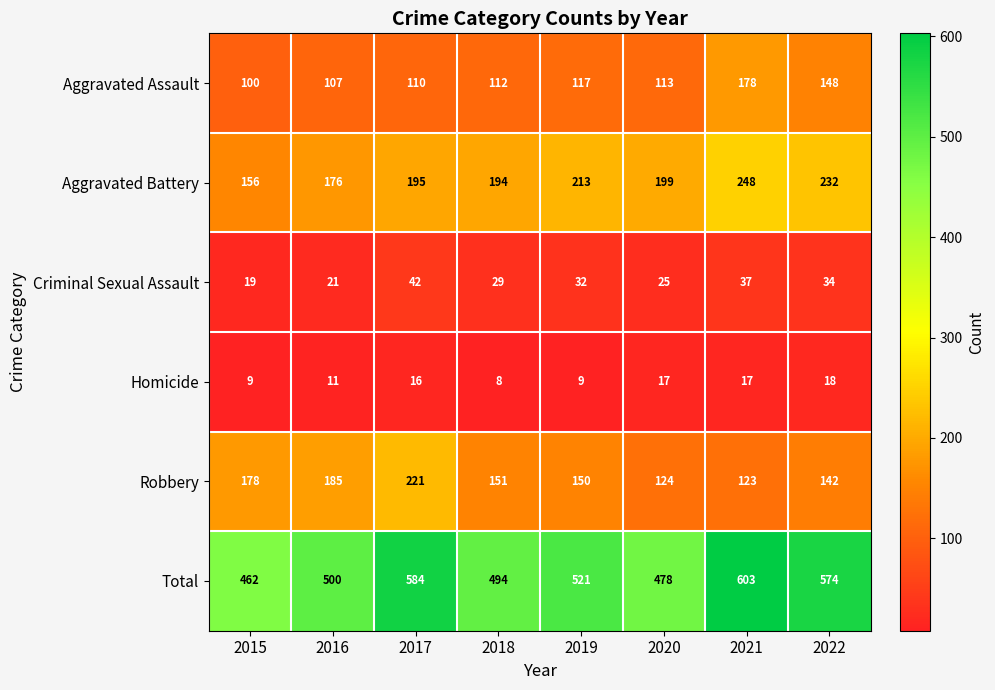

What is the difference between the highest and lowest values at 2018?

486